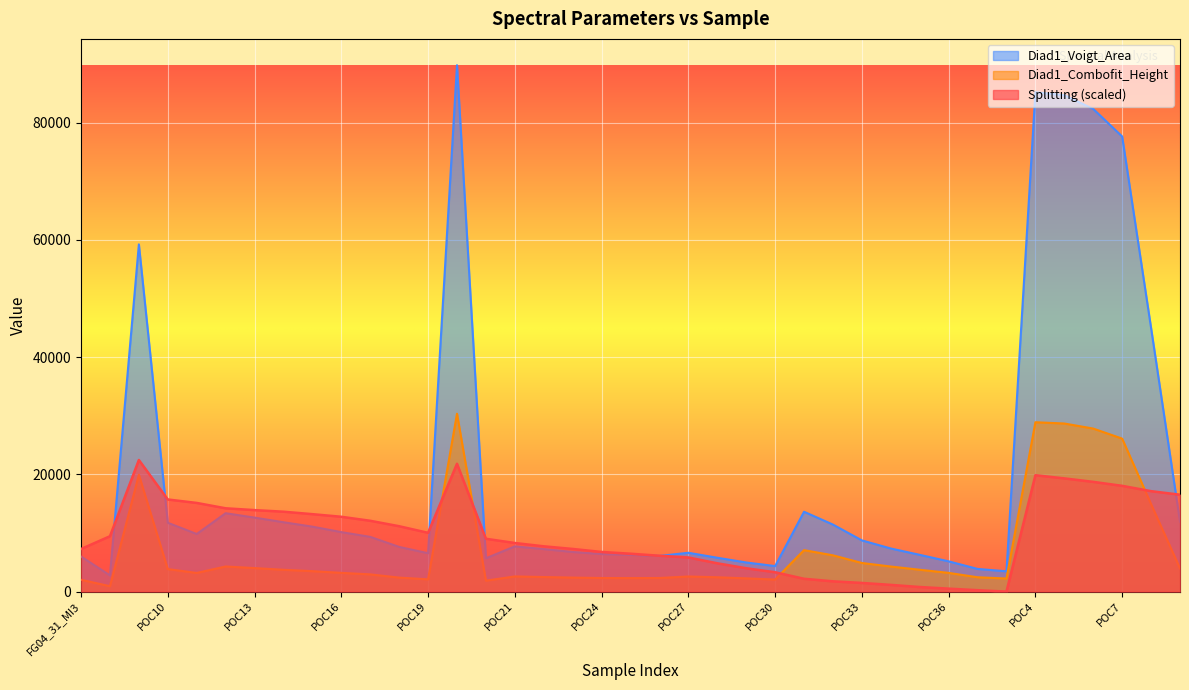

Is it true that Diad1_Combofit_Height equals 2320.0 at POC26?

True